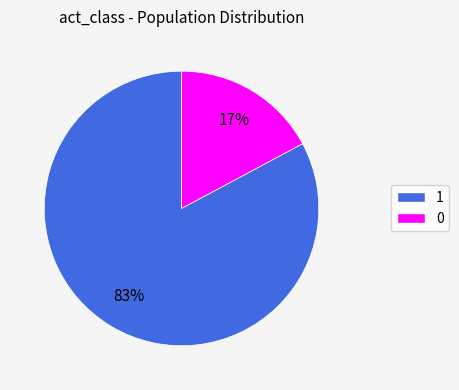

How many segments does this pie chart have?

2